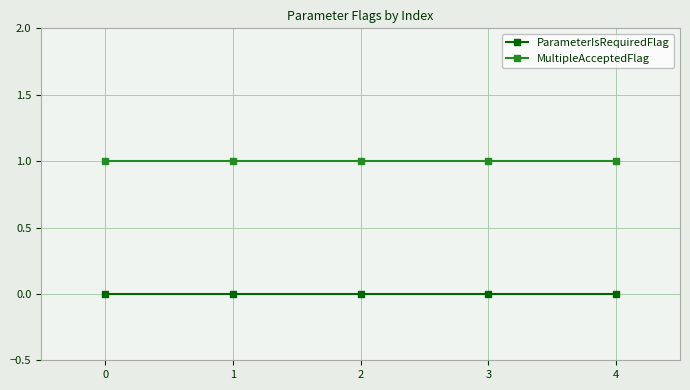

At 2, list the series in order from largest to smallest.

MultipleAcceptedFlag, ParameterIsRequiredFlag